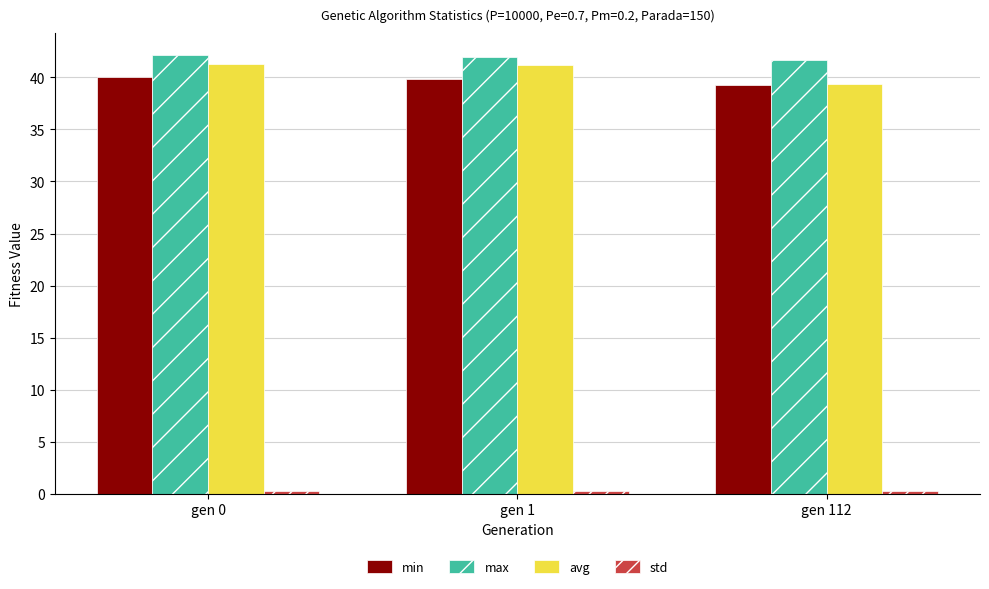

How many bars are there in each group?

4